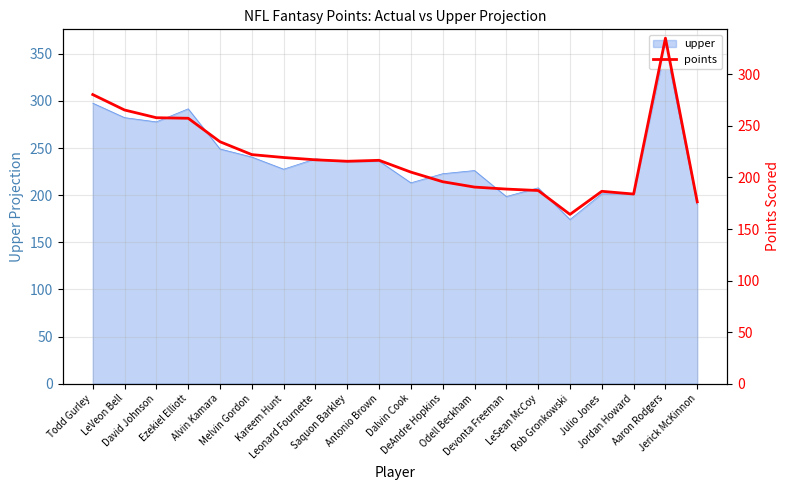

What is the difference between the maximum and second lowest values?

158.8